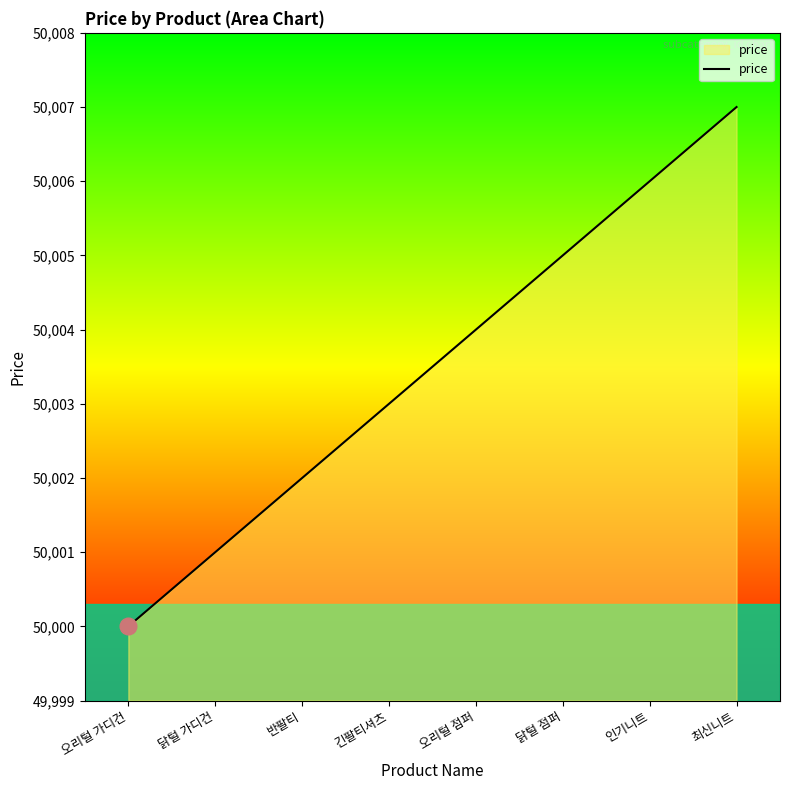

What is the change in value from 오리털 가디건 to 닭털 점퍼?

+5